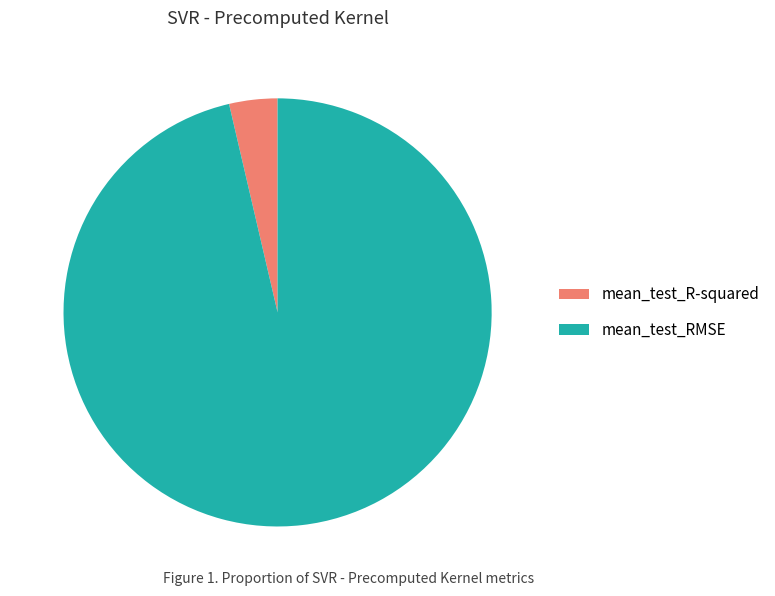

True or false: mean_test_R-squared accounts for 4% of the total.

True